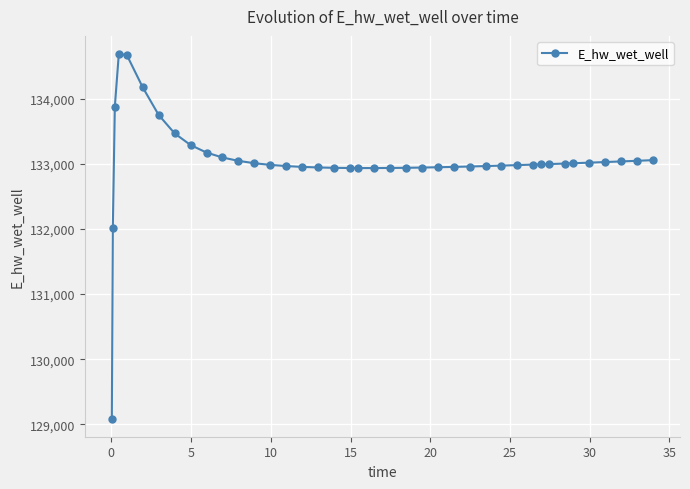

What is the maximum value shown in the chart?

134683.0